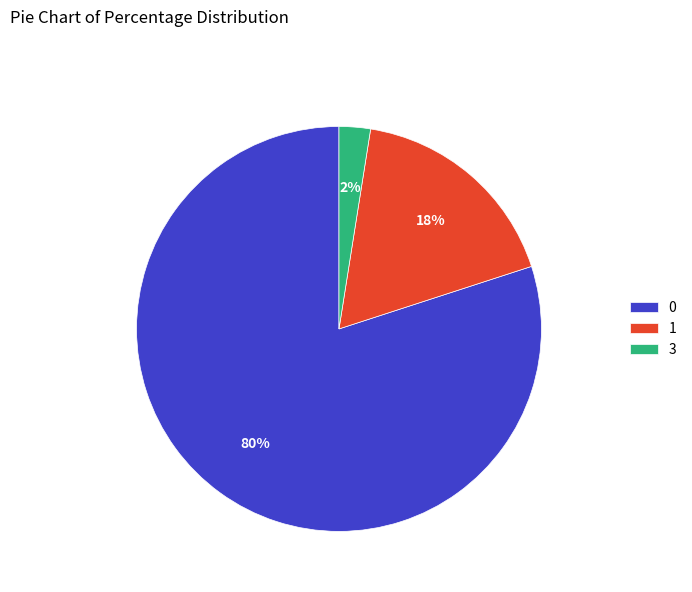

How many segments does this pie chart have?

3